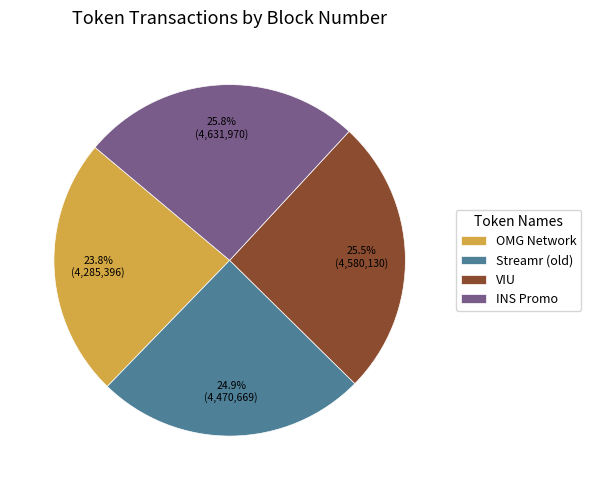

Is it true that INS Promo is 26% of the pie?

True